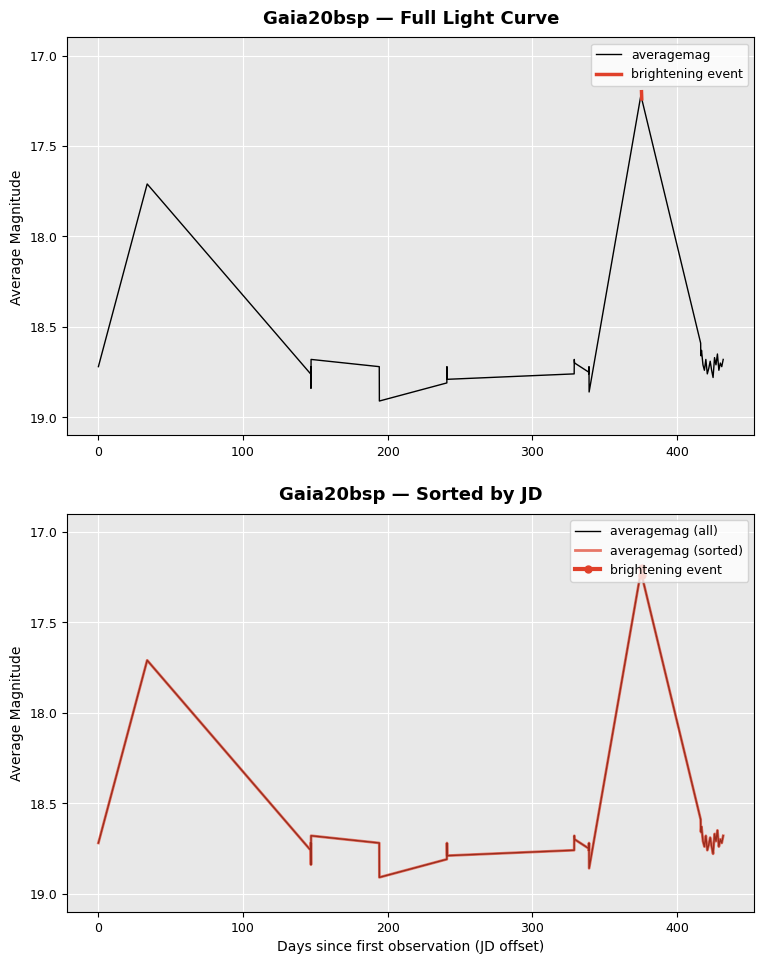

True or false: there are more than 1 points higher than both neighbors.

True